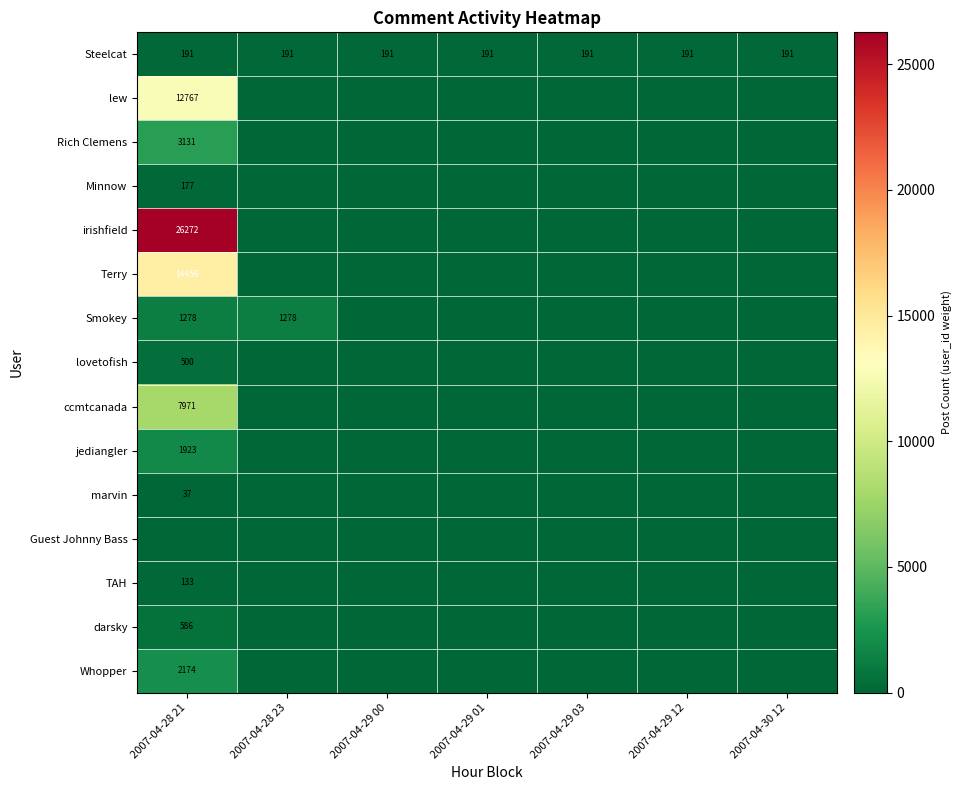

True or false: Minnow has a value of 231 at 2007-04-28 21.

False